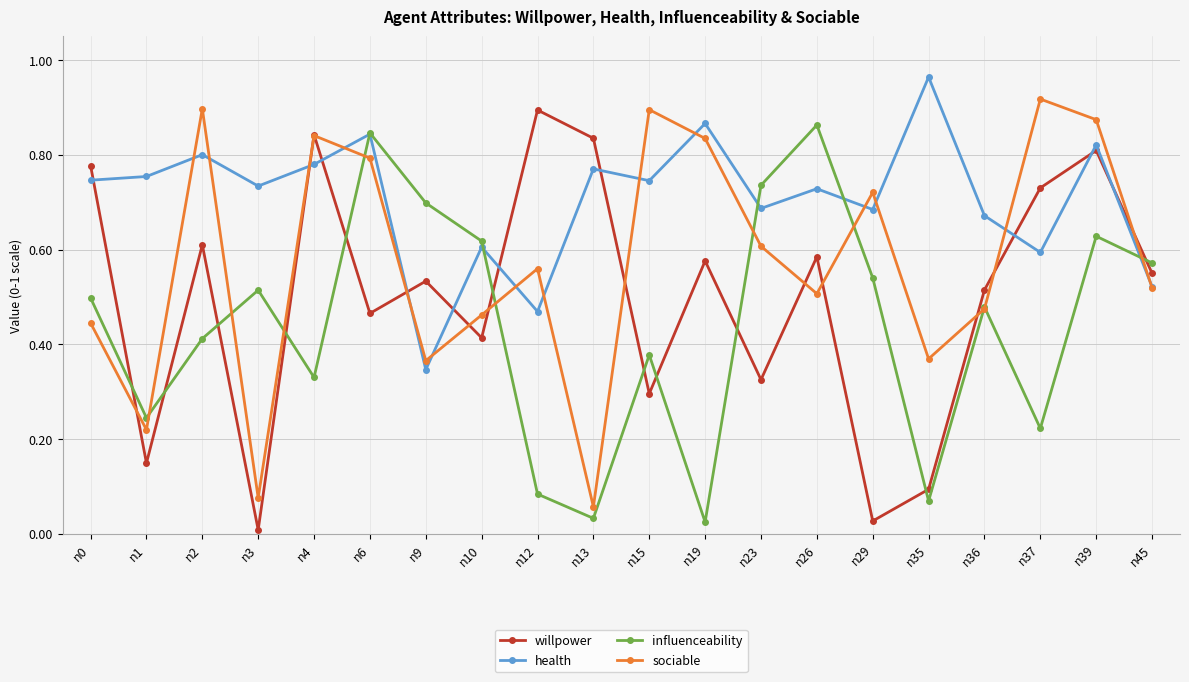

Where do sociable and health first cross each other?

n1 and n2